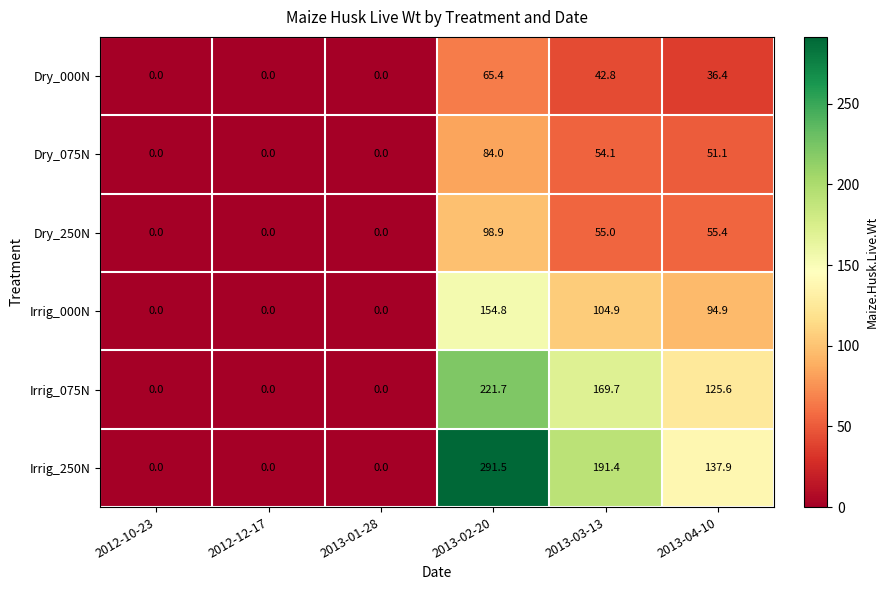

What is the difference between the second highest and minimum values in the Dry_075N series?

54.1